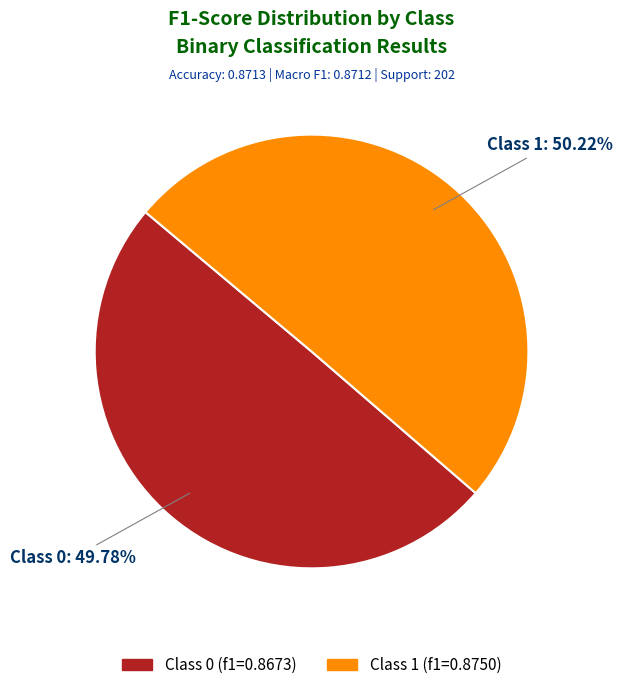

Is there a majority slice in this chart?

Yes